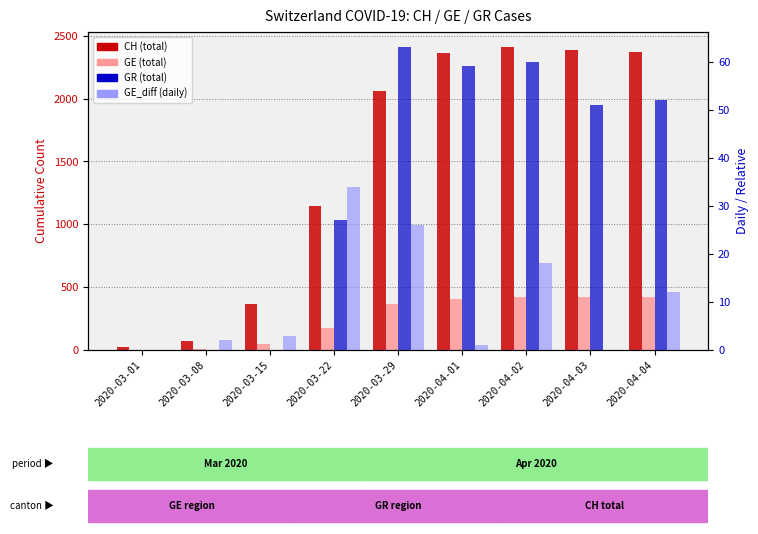

At which category is the sum across all series the highest?

2020-04-02